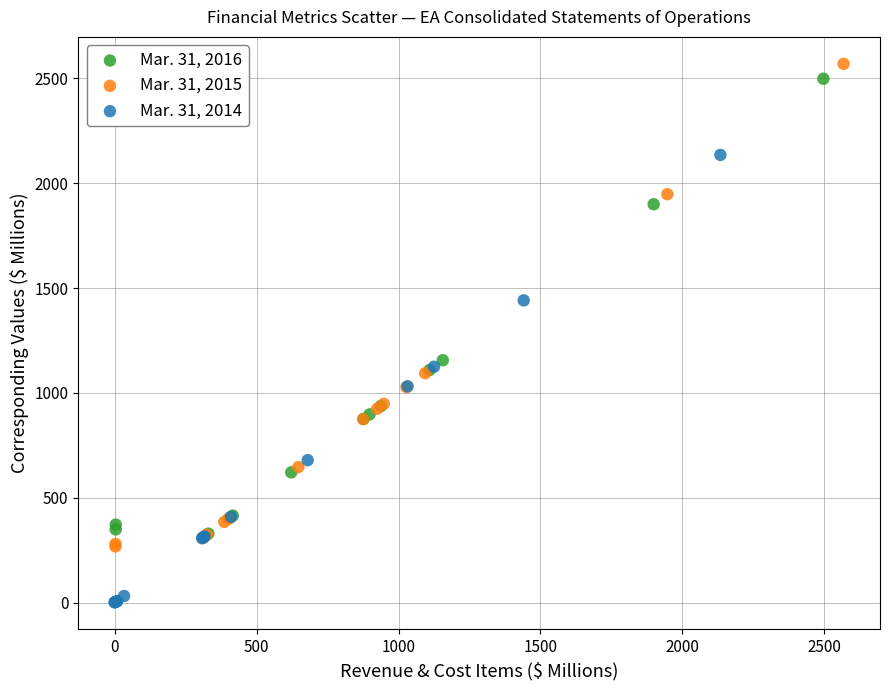

Which series reaches the minimum Y coordinate?

Mar. 31, 2014